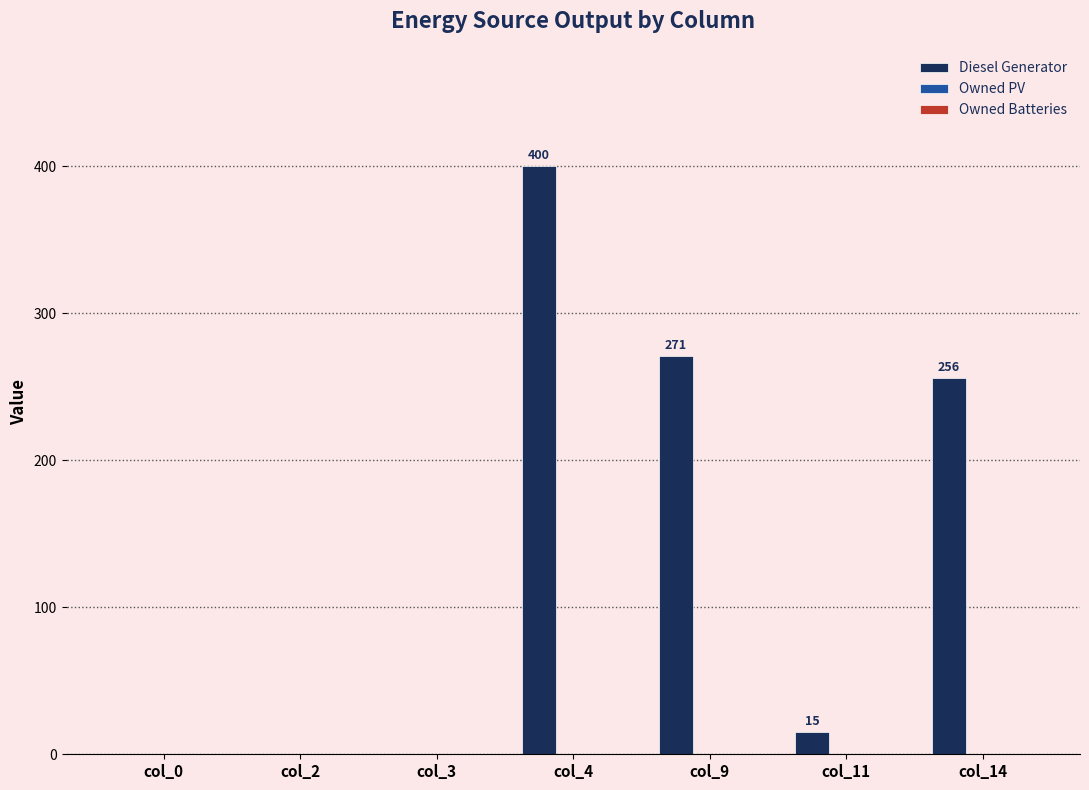

Is it true that the value at col_2 is -176?

False